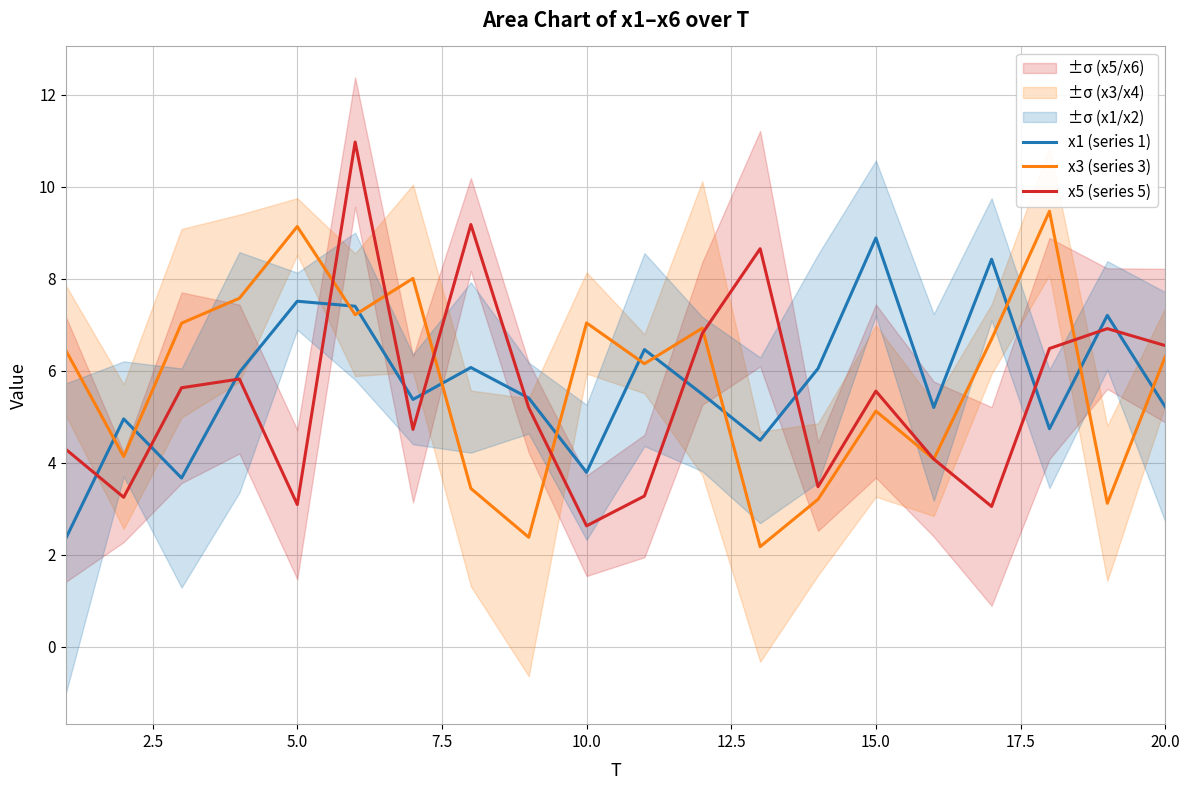

Which series has the widest spread of values?

x5 (series 5)